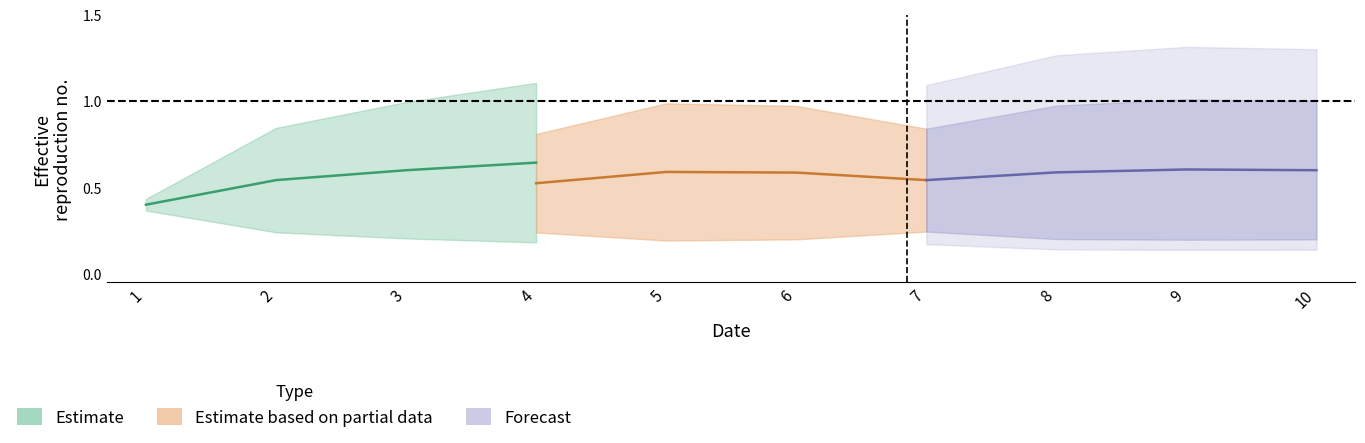

Is it true that col_4 equals 0.1 at 5?

False